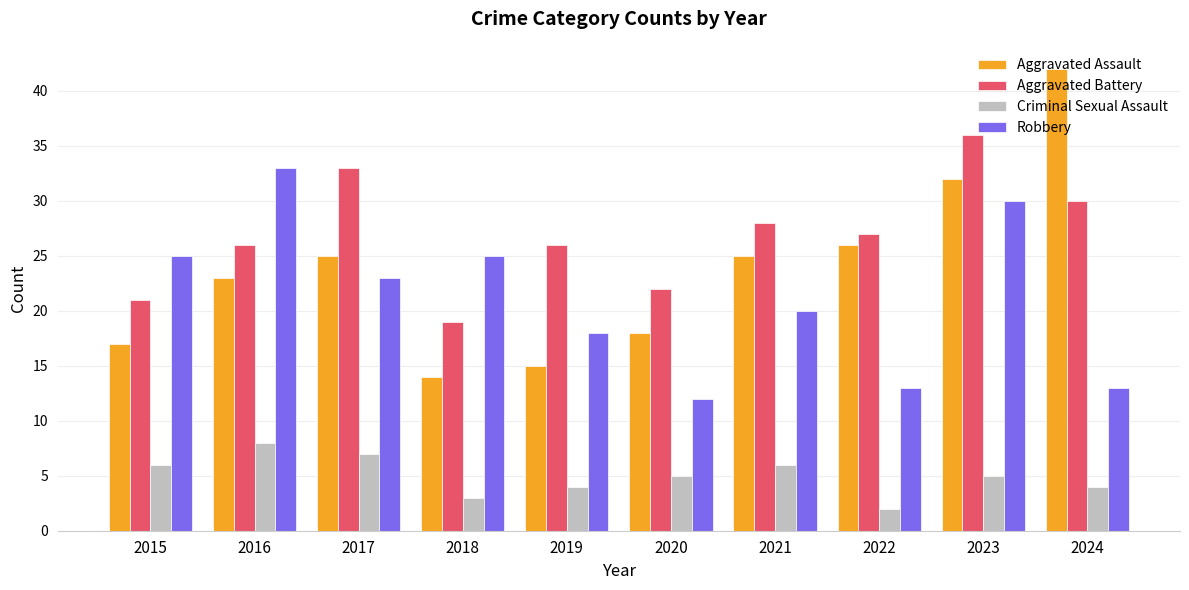

Is the value of Robbery at 2018 greater than the value of Aggravated Battery at 2024?

No